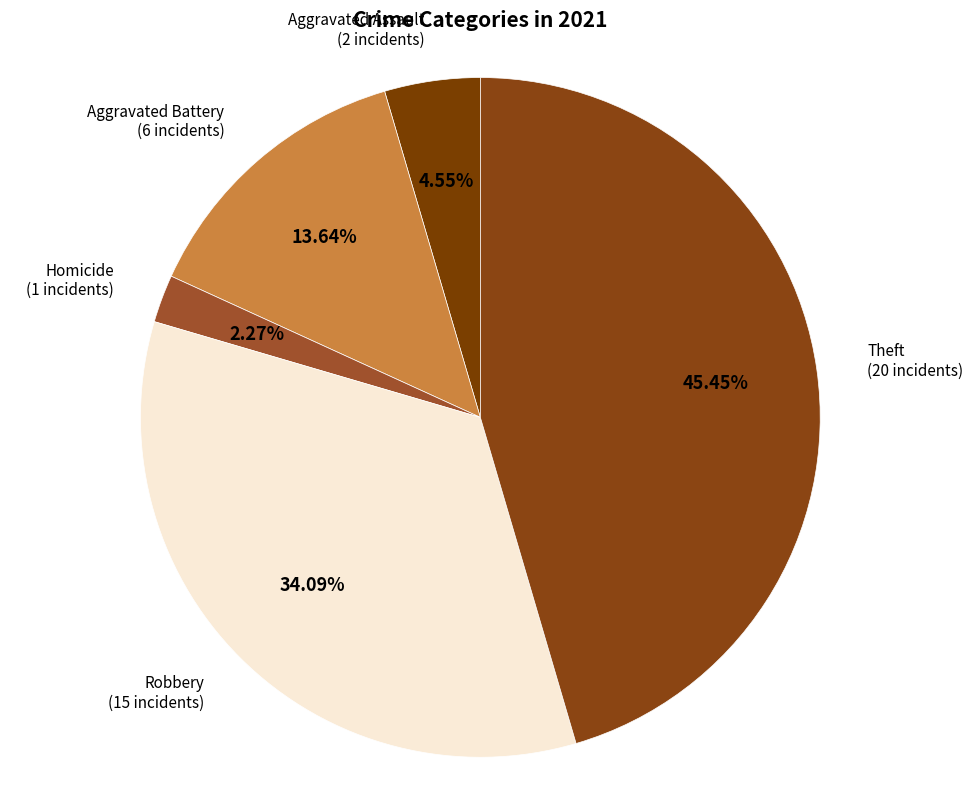

How many segments does this pie chart have?

5